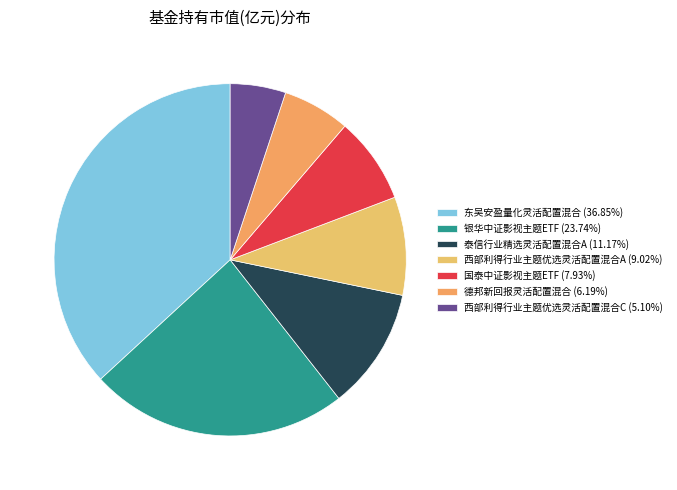

Count the number of slices in the pie.

7